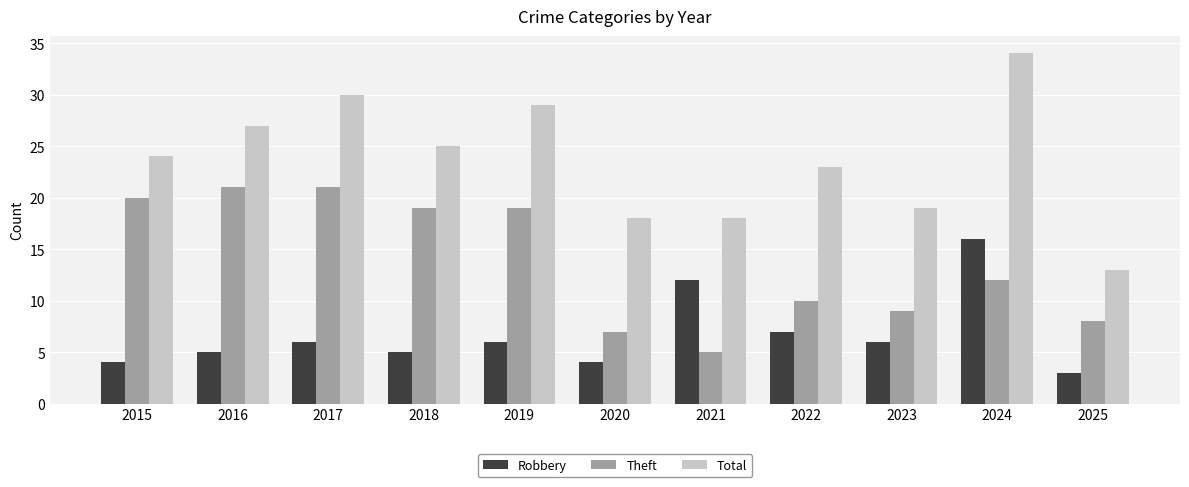

Rank the series by their maximum value, from lowest to highest.

Robbery, Theft, Total